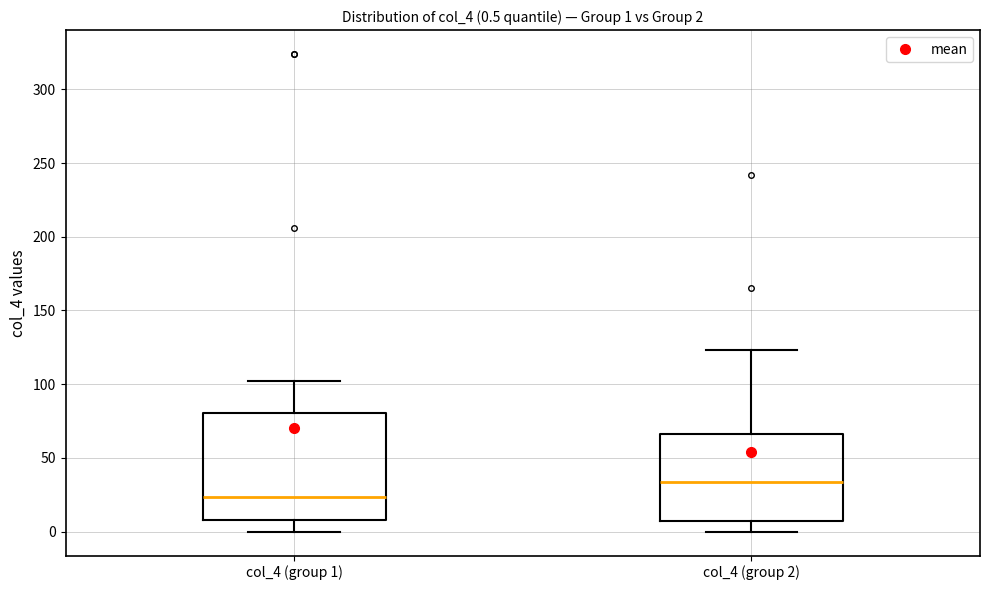

Which box's median line is the highest?

col_4 (group 2)